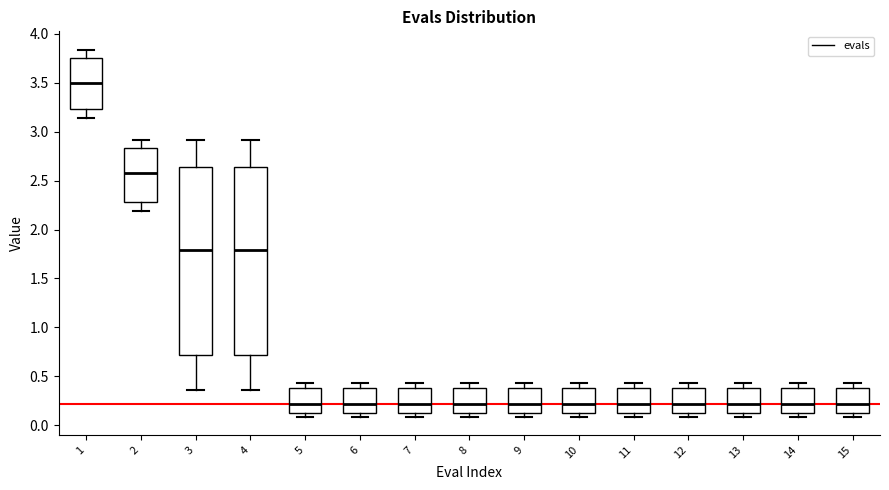

Which box has the highest median line?

1